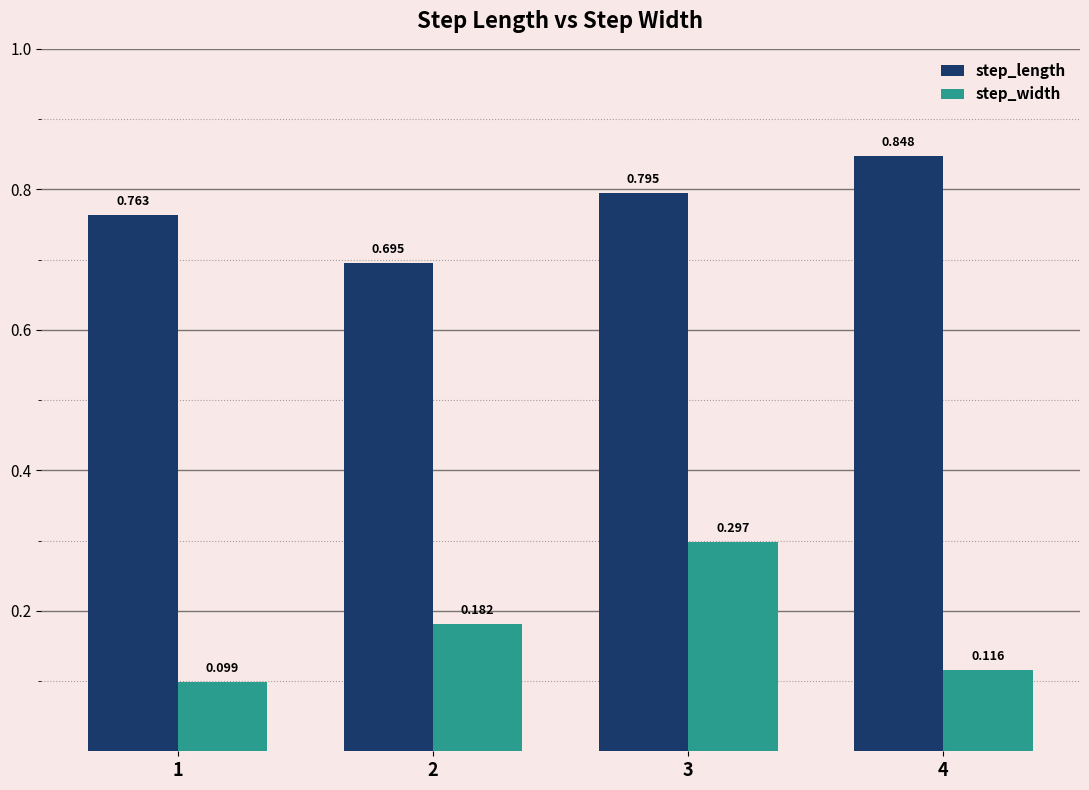

Rank the series by their maximum value, from highest to lowest.

step_length, step_width